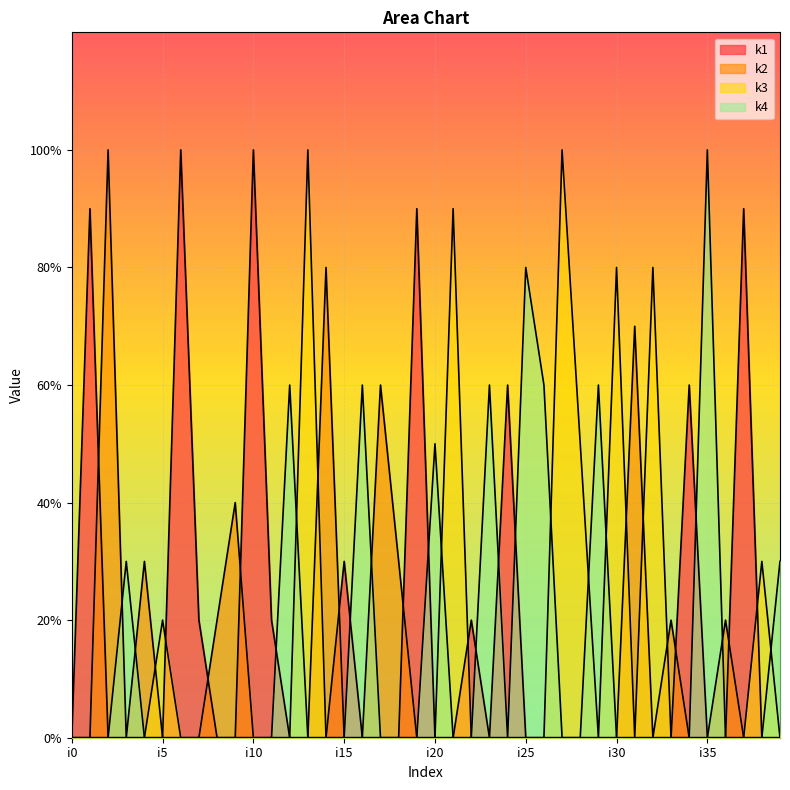

What is the maximum value for k3?

10